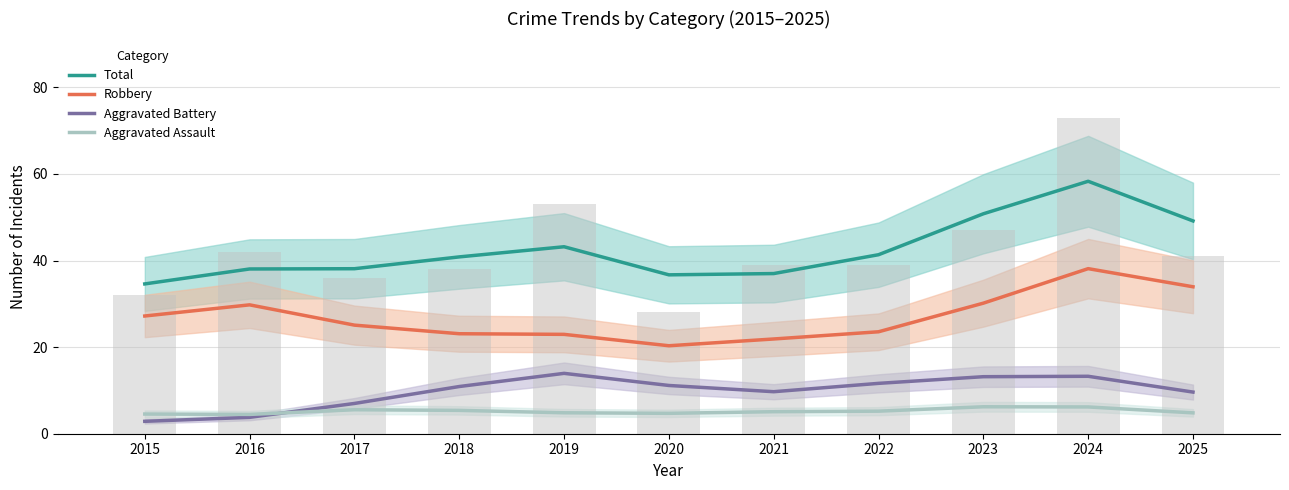

How many data points in Aggravated Assault are less than 5?

5